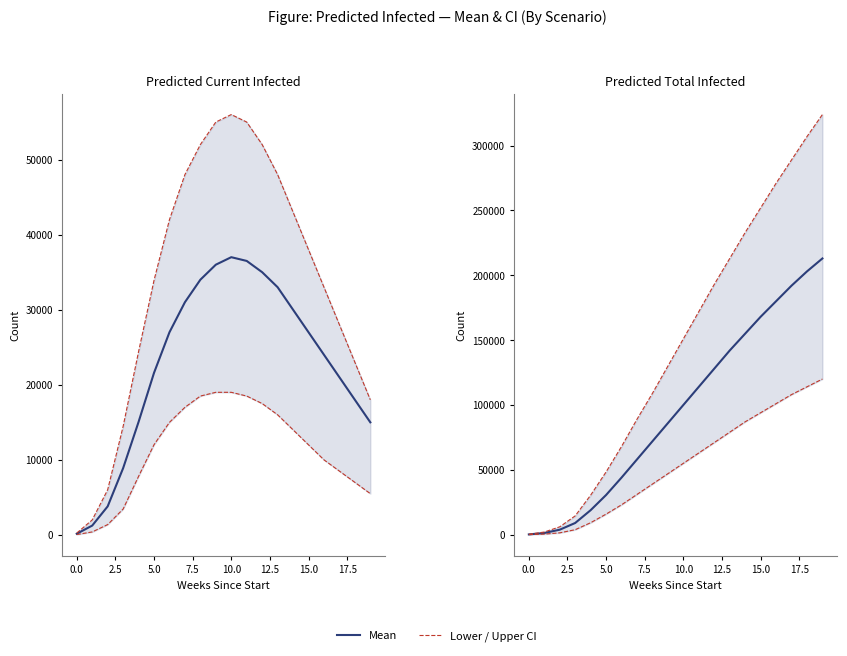

At how many categories does at least one series exceed 276358?

3